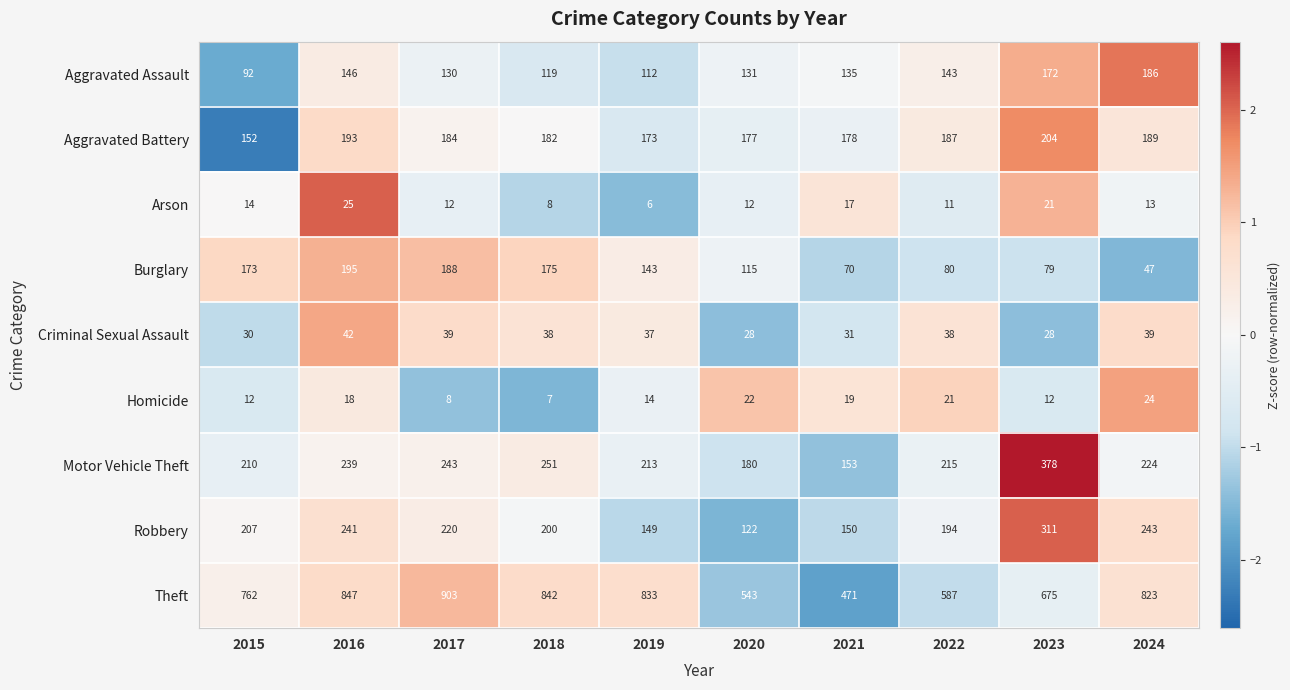

How many distinct data groups are displayed?

9